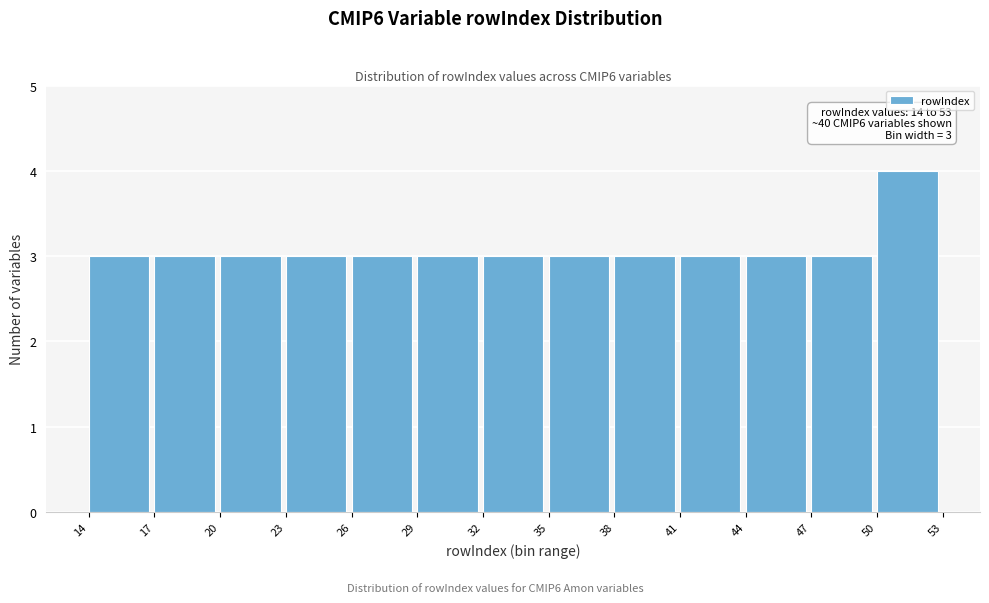

Which range on the x-axis has the tallest bar?

50 to 53